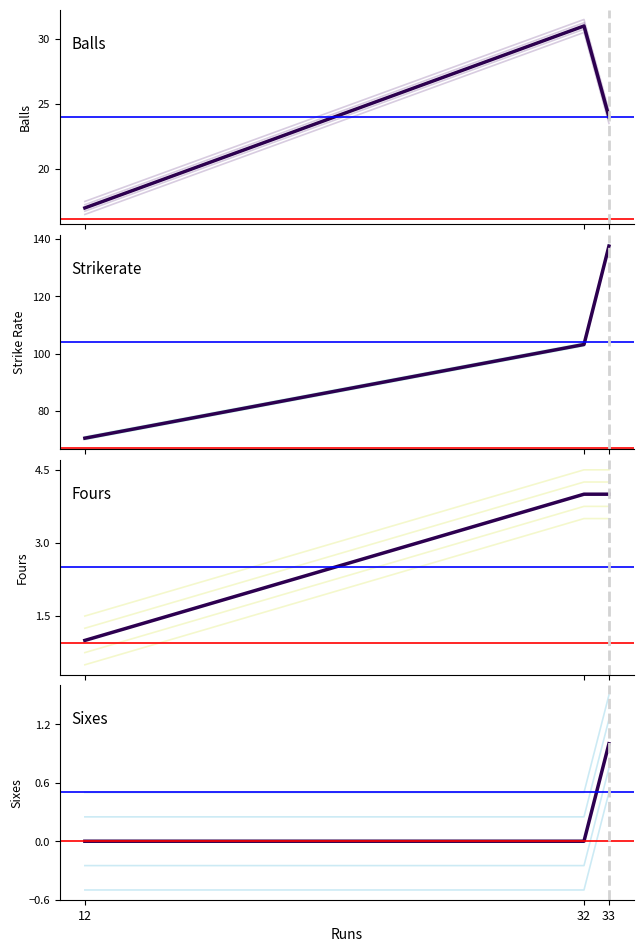

Does the chart have visible grid lines?

No